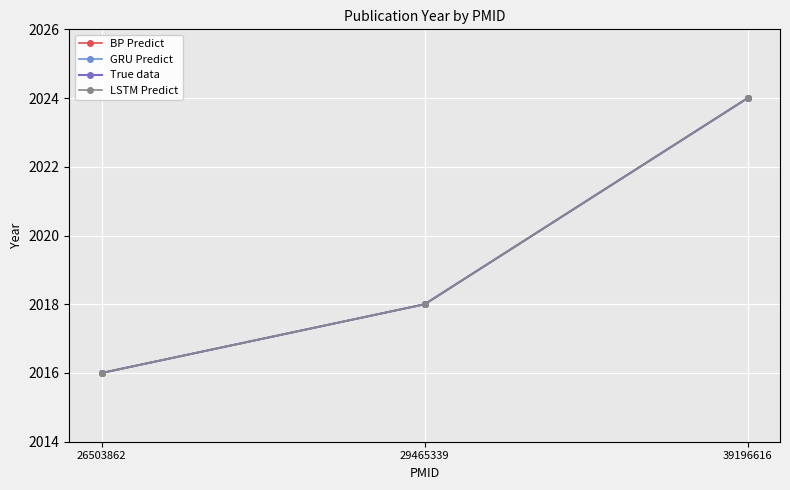

How many lines are shown in the chart?

4